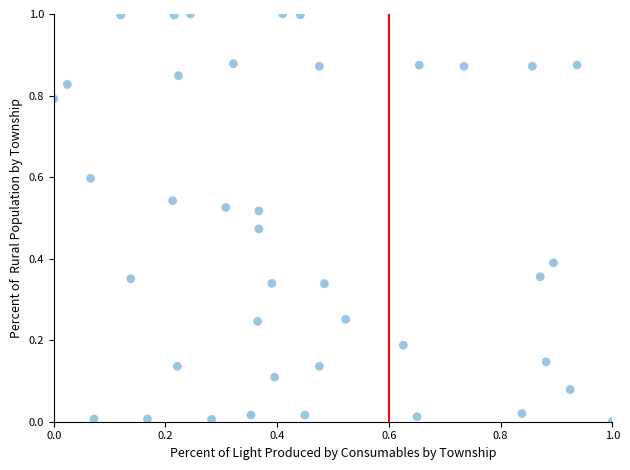

What is the range of Y values (max minus min)?

1.0